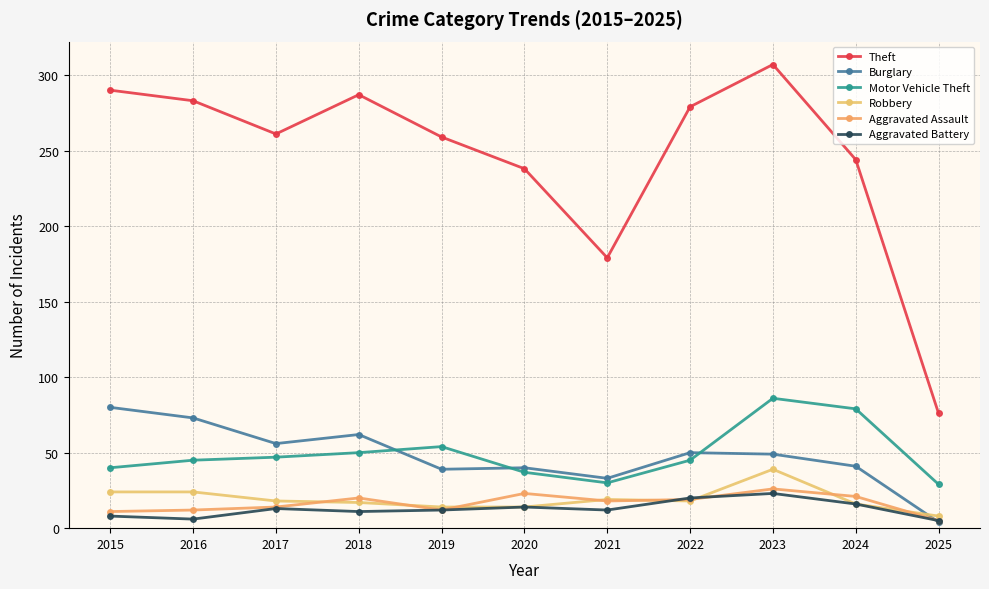

Is this an area chart (filled region under the line)?

No